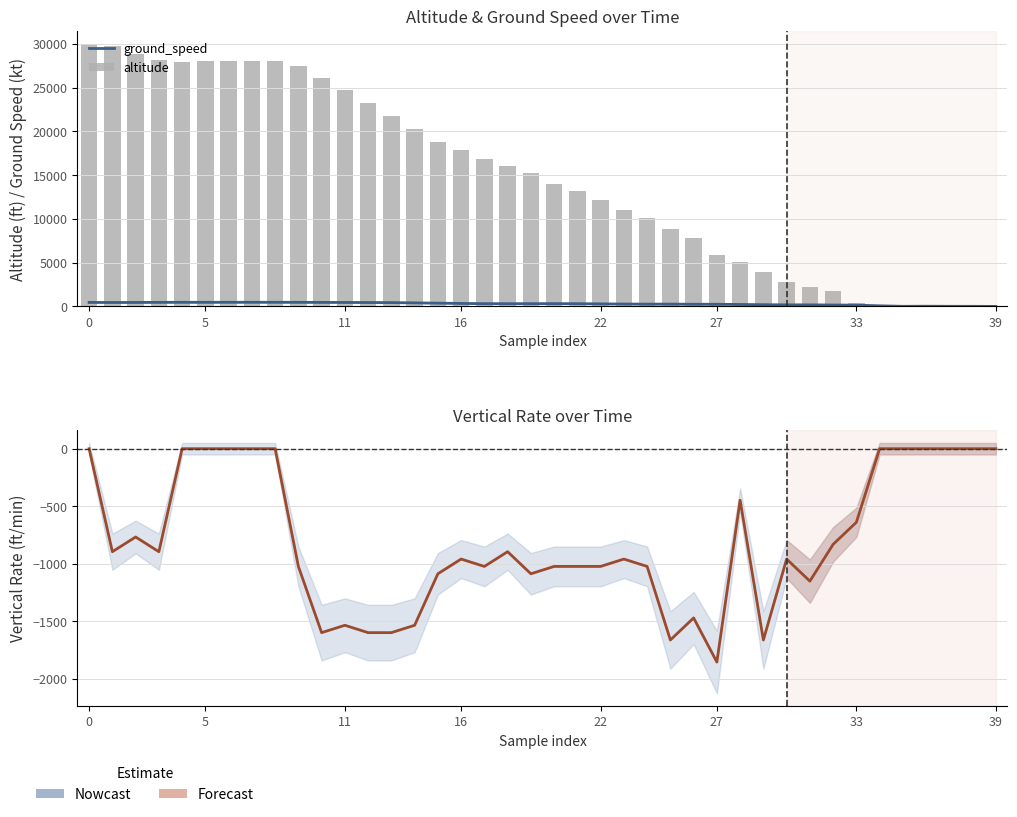

The vertical_rate series shows 0 at 0. True or false?

True